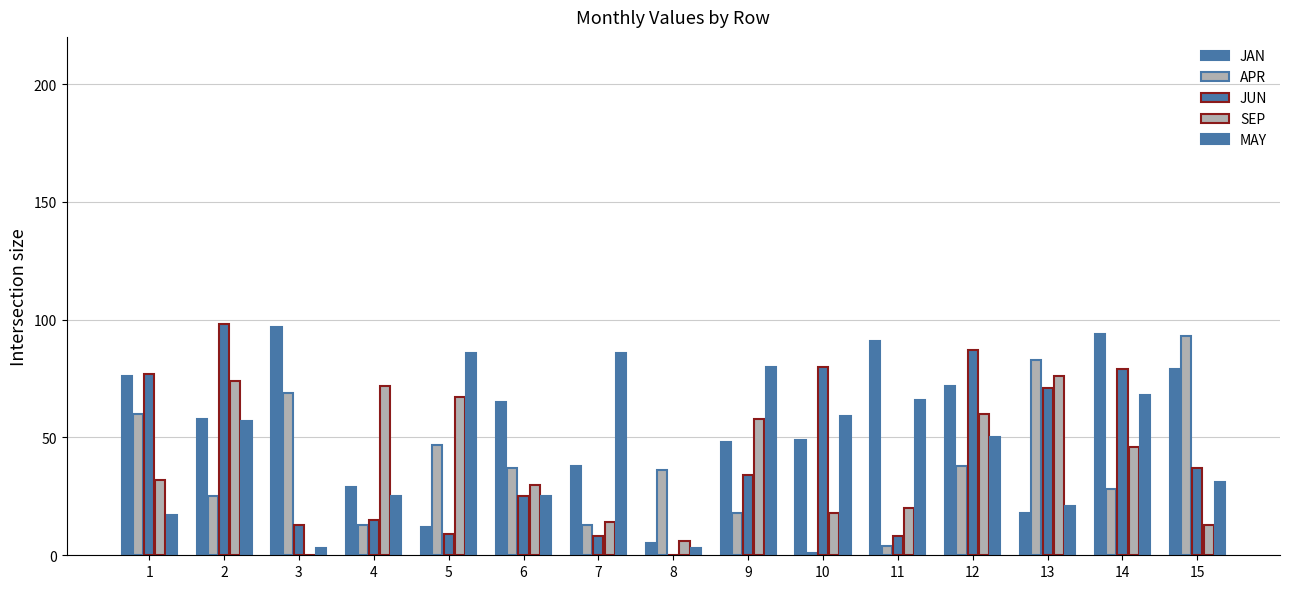

What is the average value of the JUN series?

43